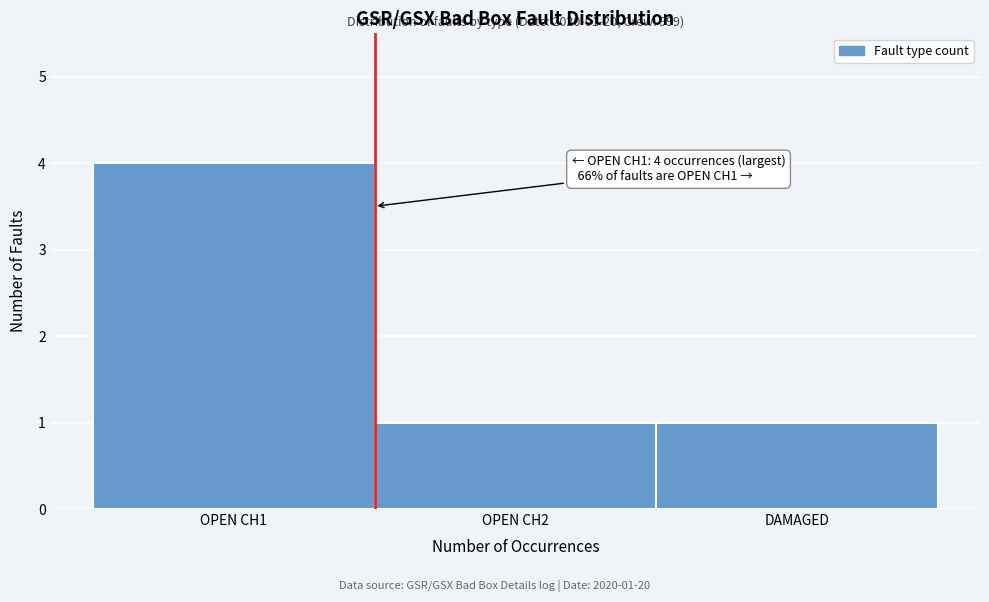

Reading left to right, transcribe all the data shown in this chart.

4	1	1